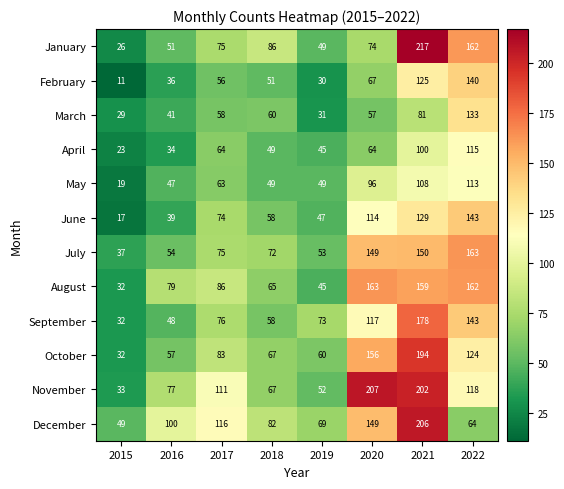

Which series has the largest range (max minus min)?

January